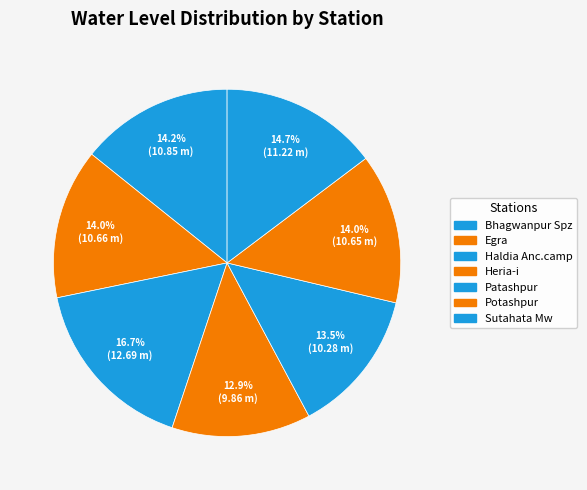

Is Potashpur the majority of the pie?

No